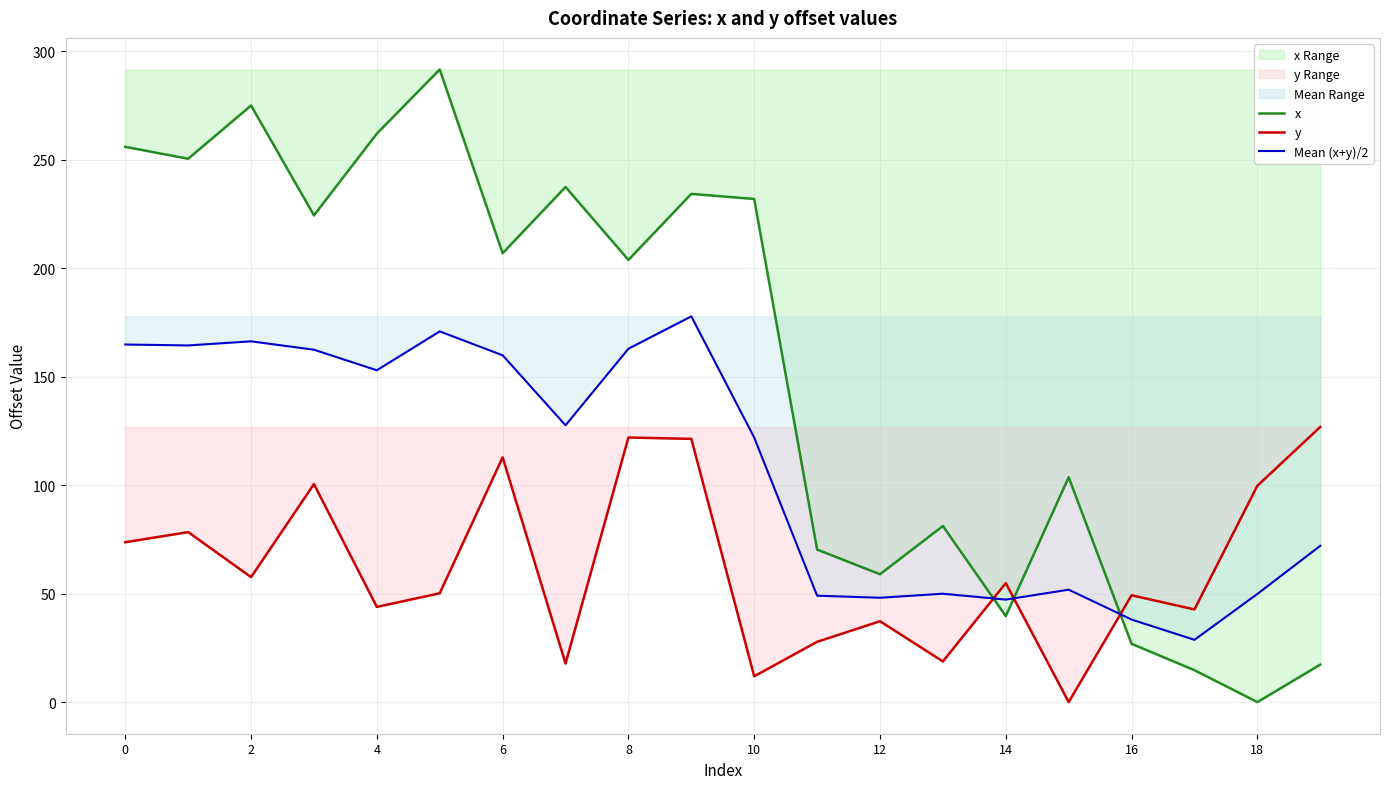

How many interior local valleys does the y series have?

7